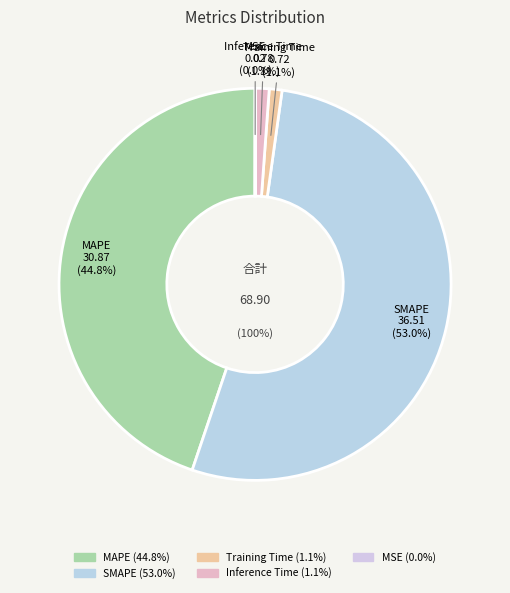

To the nearest percent, what is the average slice percentage?

20%